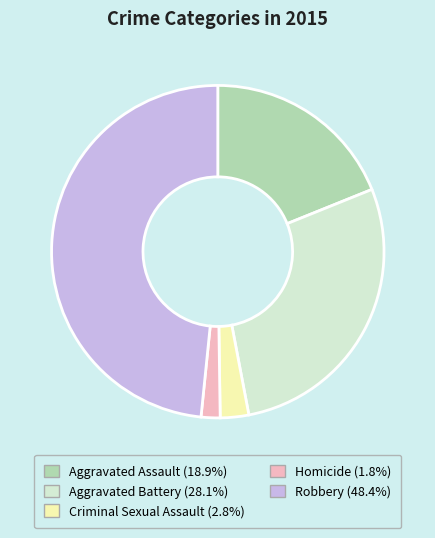

Rank the categories by value from lowest to highest.

Homicide, Criminal Sexual Assault, Aggravated Assault, Aggravated Battery, Robbery